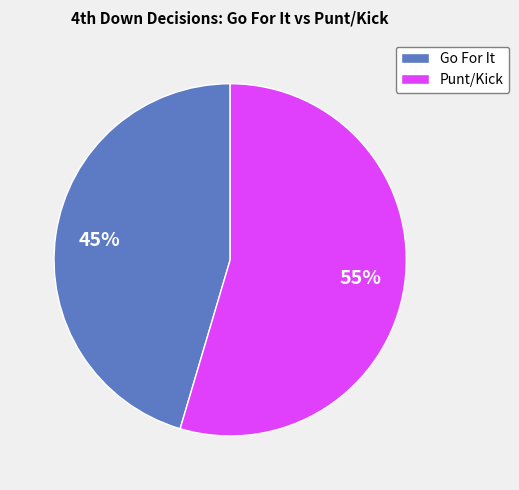

Which category has the biggest portion of the pie?

Punt/Kick